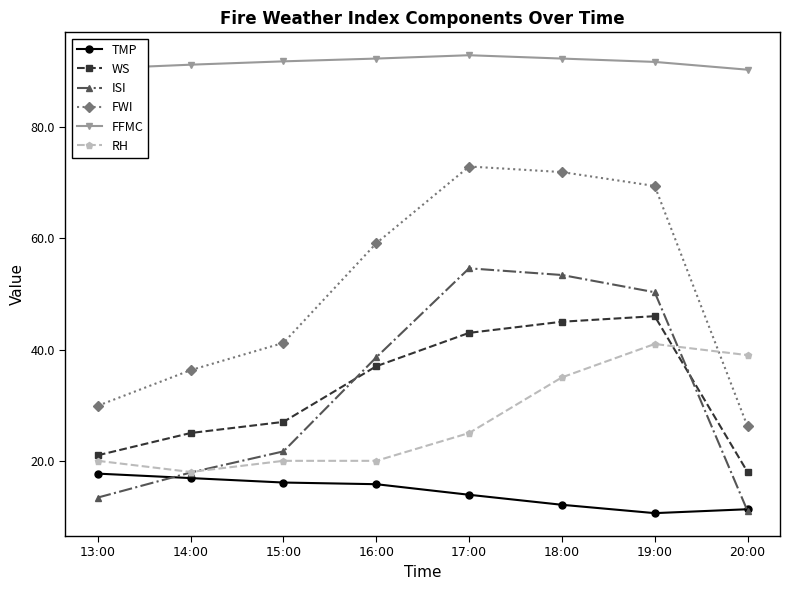

Which series has the widest spread of values?

FWI